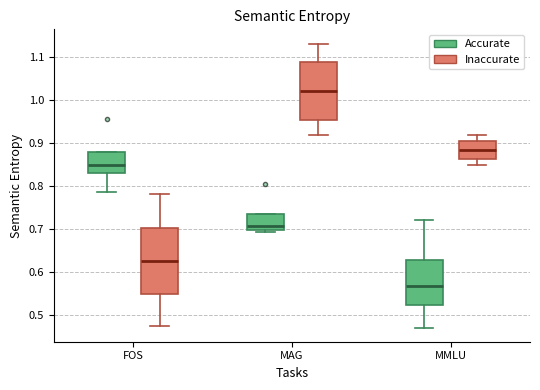

Which box has the lowest median line?

MMLU (Accurate)